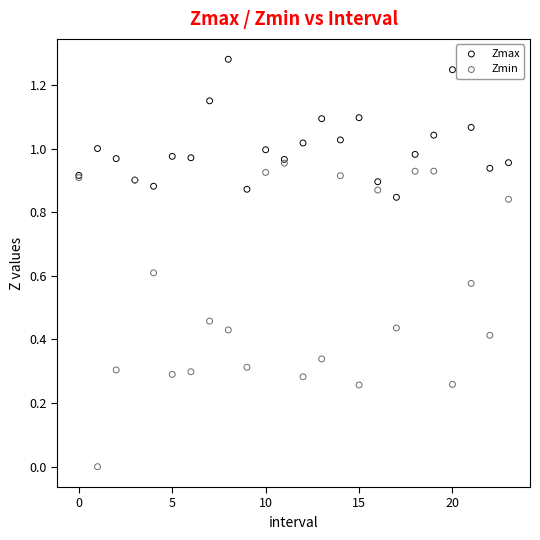

Which series has the widest spread of Y values?

Zmin